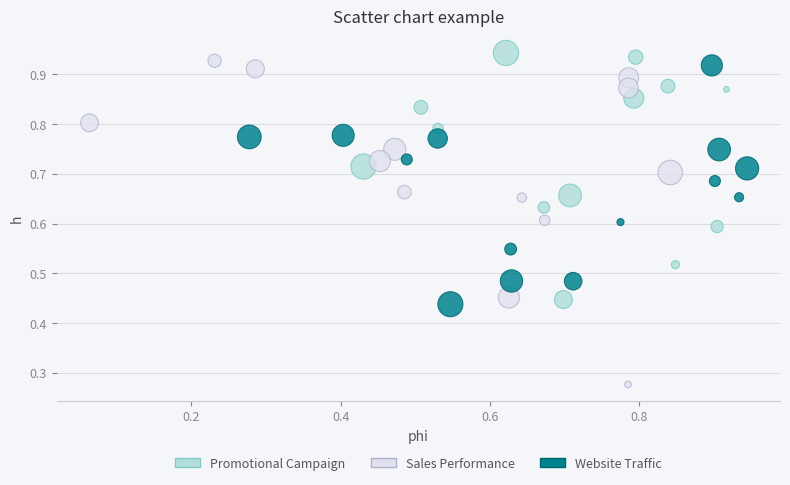

Which series reaches the minimum Y coordinate?

Sales Performance